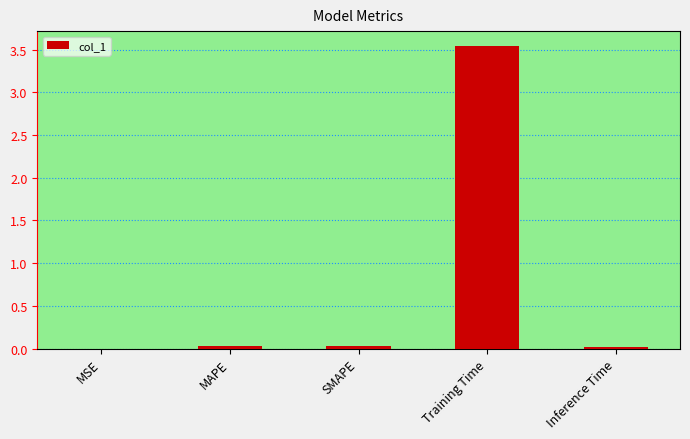

Is it true that the value at MSE is 0.0?

True